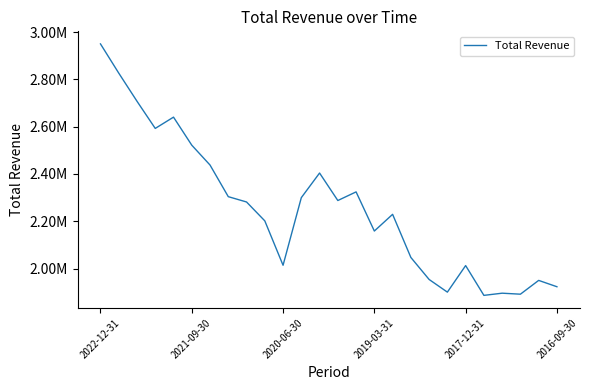

Is this an area chart (filled region under the line)?

No